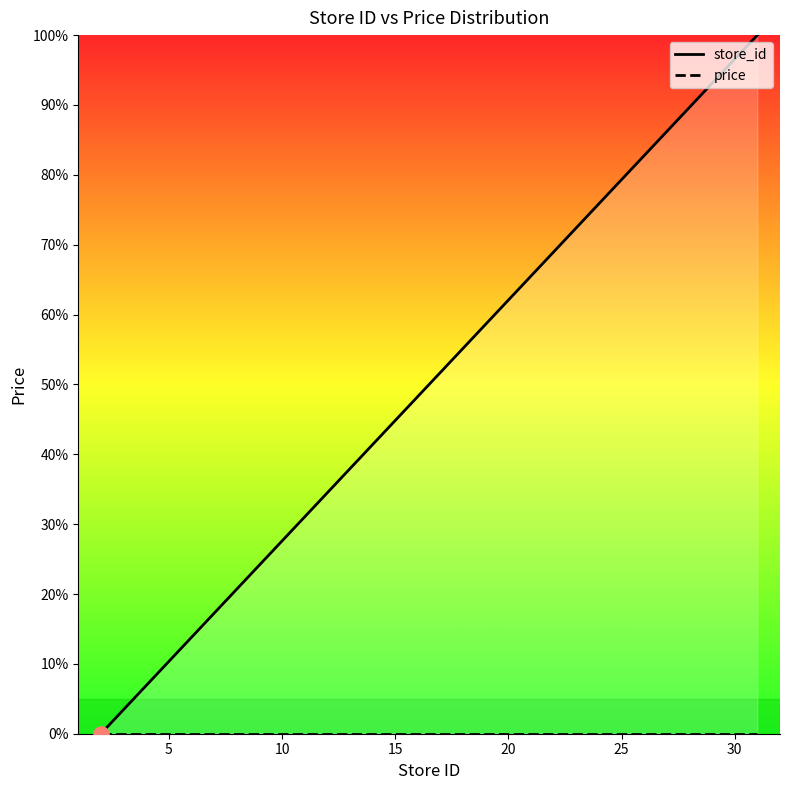

Which series reaches the minimum Y coordinate?

store_id